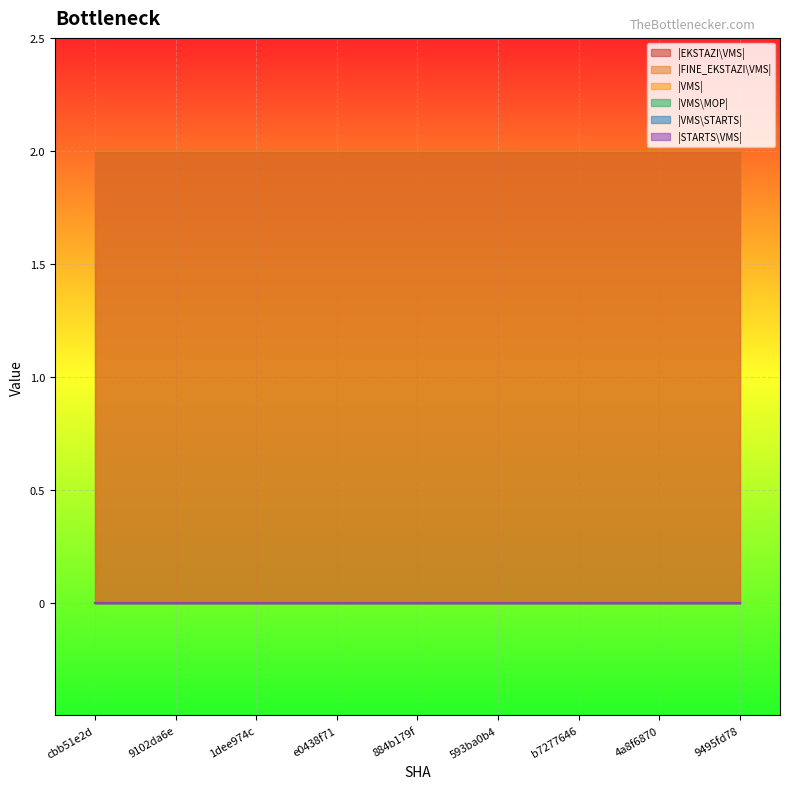

Reading left to right, extract all data points from this chart.

|EKSTAZI\VMS|: 2	2	2	2	2	2	2	2	2
|FINE_EKSTAZI\VMS|: 2	2	2	2	2	2	2	2	2
|VMS|: 0	0	0	0	0	0	0	0	0
|VMS\MOP|: 0	0	0	0	0	0	0	0	0
|VMS\STARTS|: 0	0	0	0	0	0	0	0	0
|STARTS\VMS|: 0	0	0	0	0	0	0	0	0